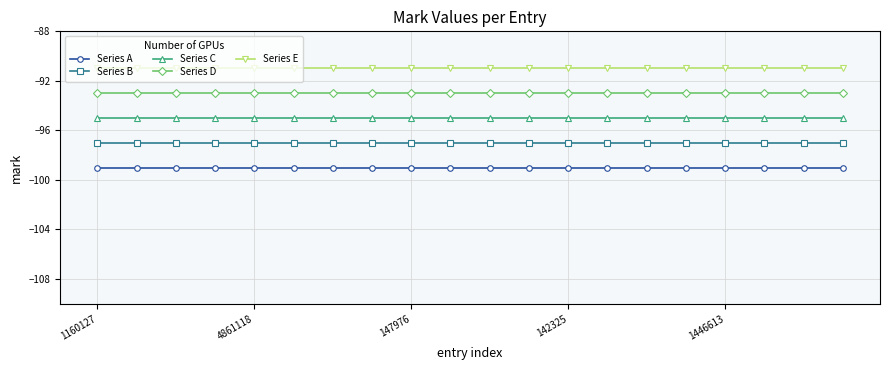

How many lines are shown in the chart?

5